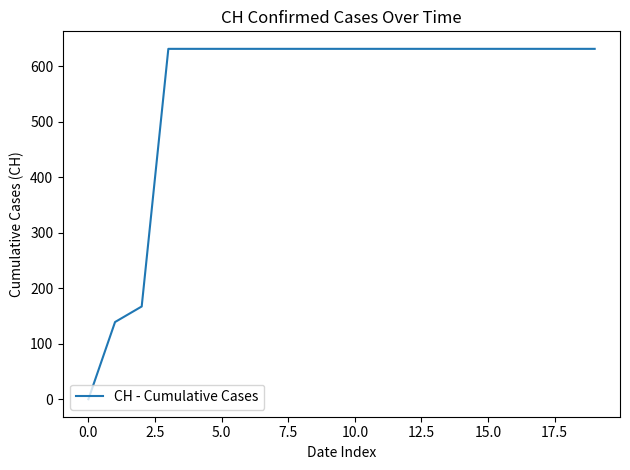

What is the difference between the maximum and minimum values?

631